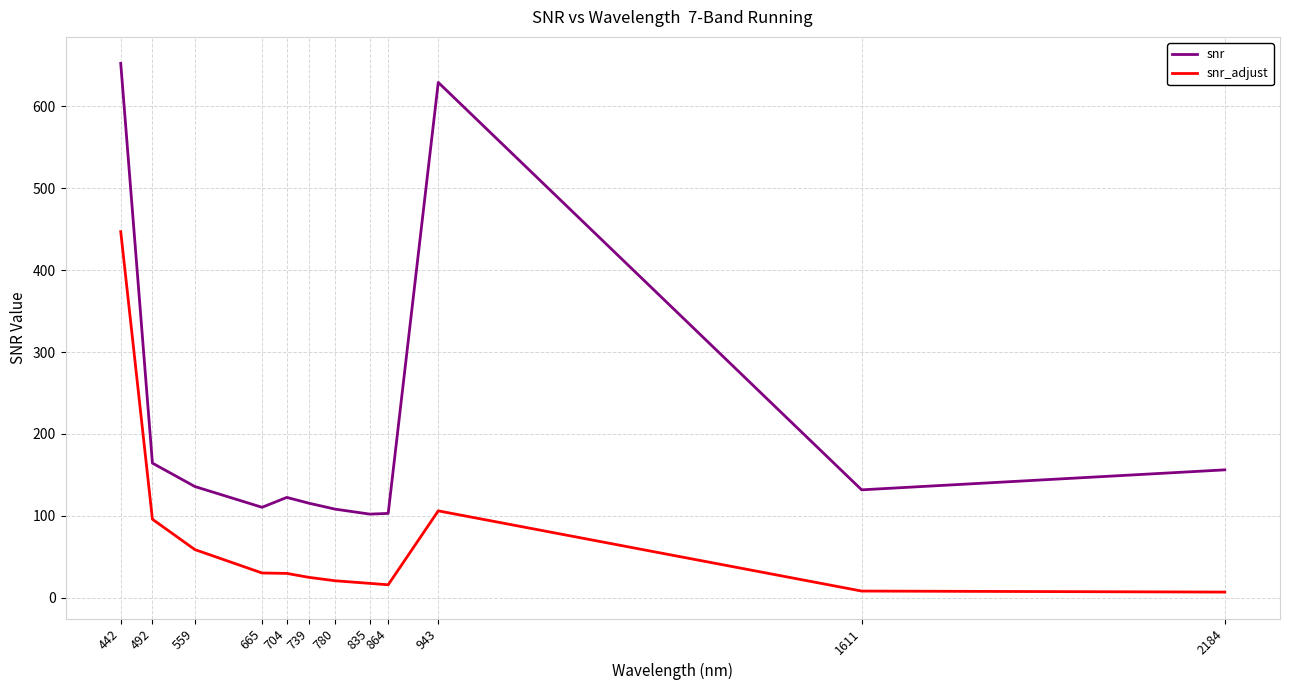

How many series are shown in this chart?

2